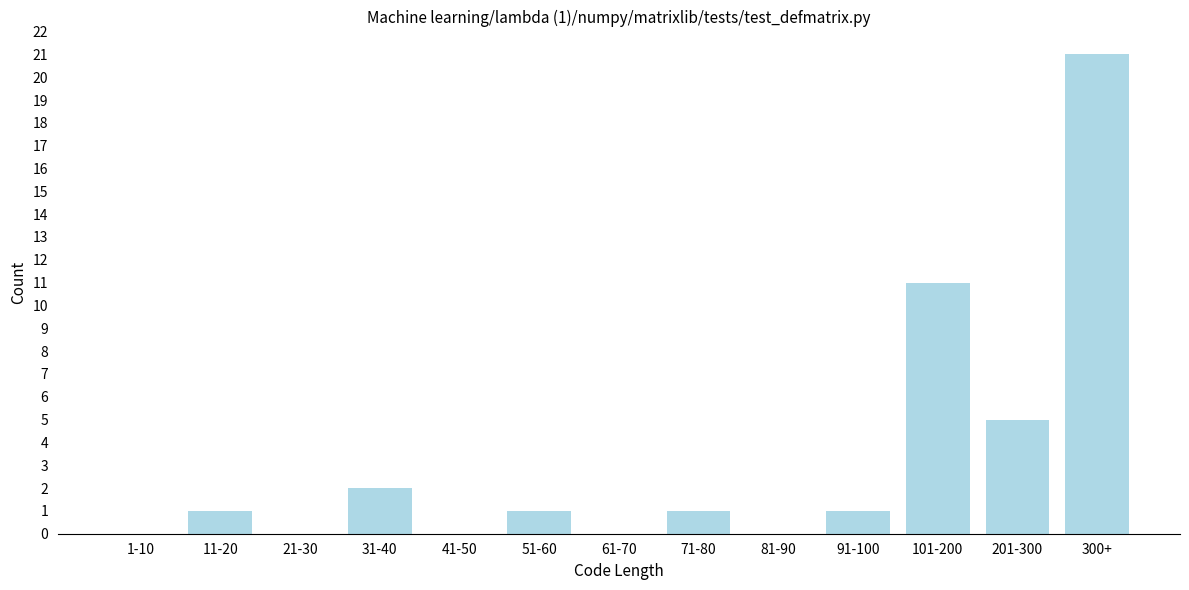

Reading left to right, list all the values displayed in this chart.

1-10=0	11-20=1	21-30=0	31-40=2	41-50=0	51-60=1	61-70=0	71-80=1	81-90=0	91-100=1	101-200=11	201-300=5	300+=21